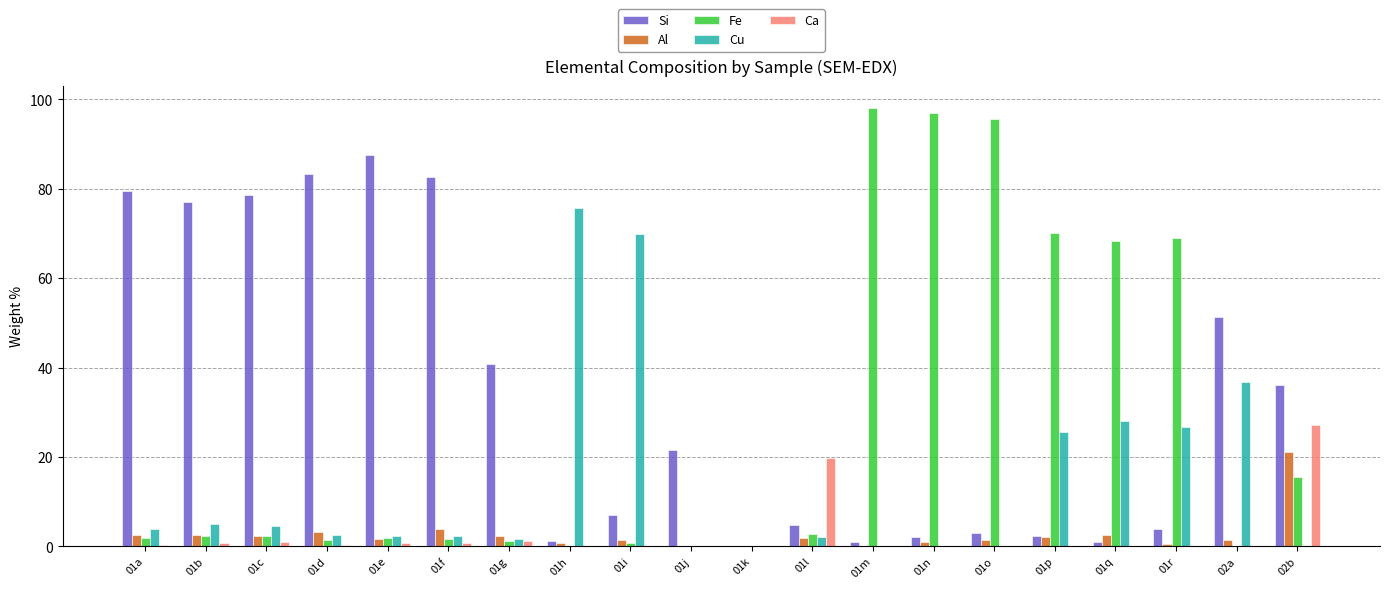

What are all the series names shown in the legend?

Si, Al, Fe, Cu, Ca